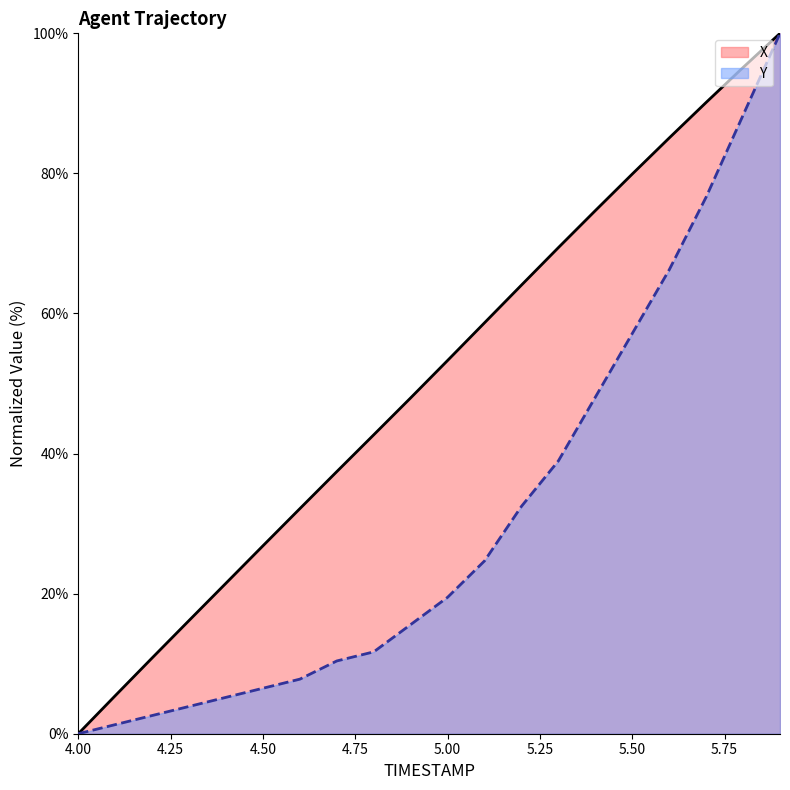

List the series in order of their overall mean, lowest first.

Y, X